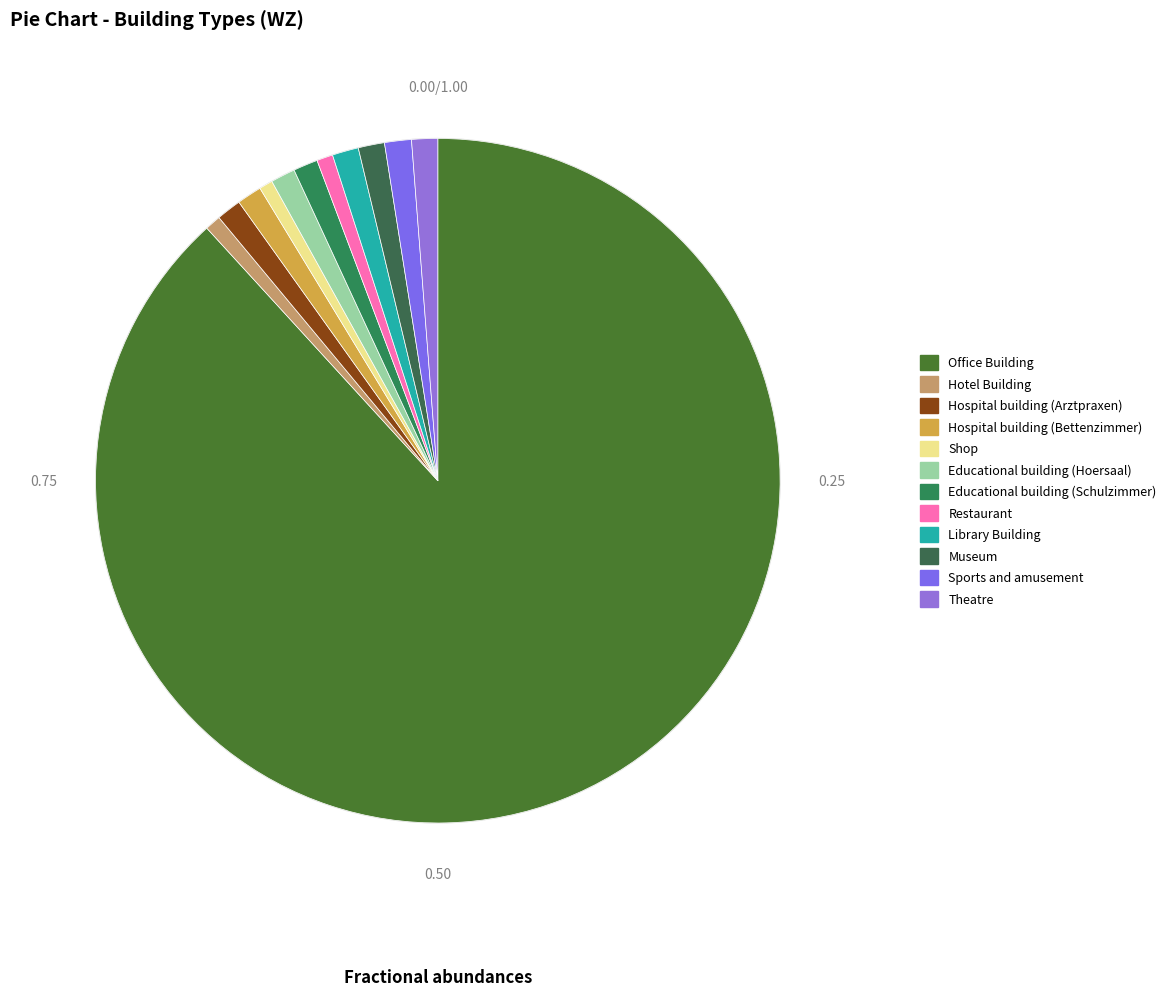

Approximately how many times larger is the value at Hotel Building compared to Shop?

1.2